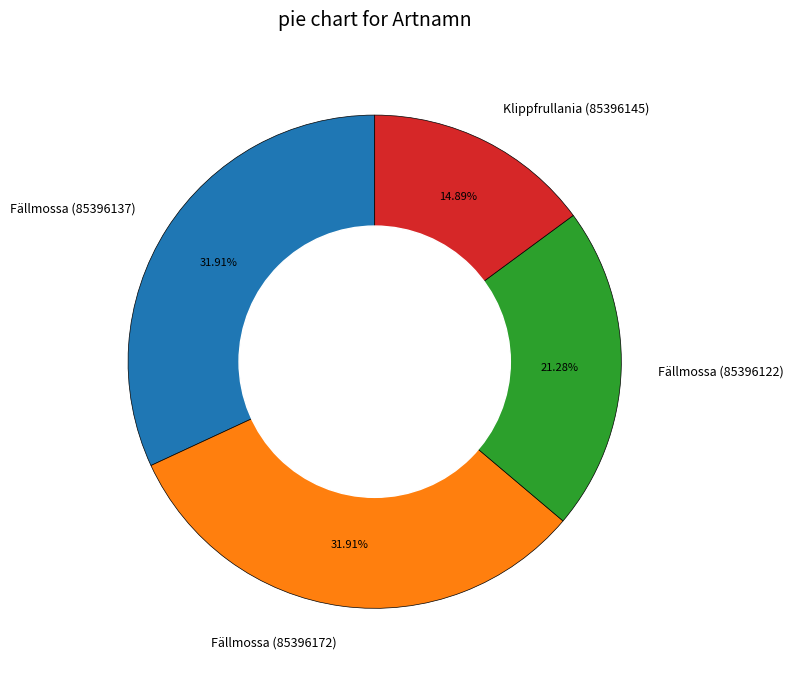

True or false: Fällmossa (85396122) accounts for 12% of the total.

False